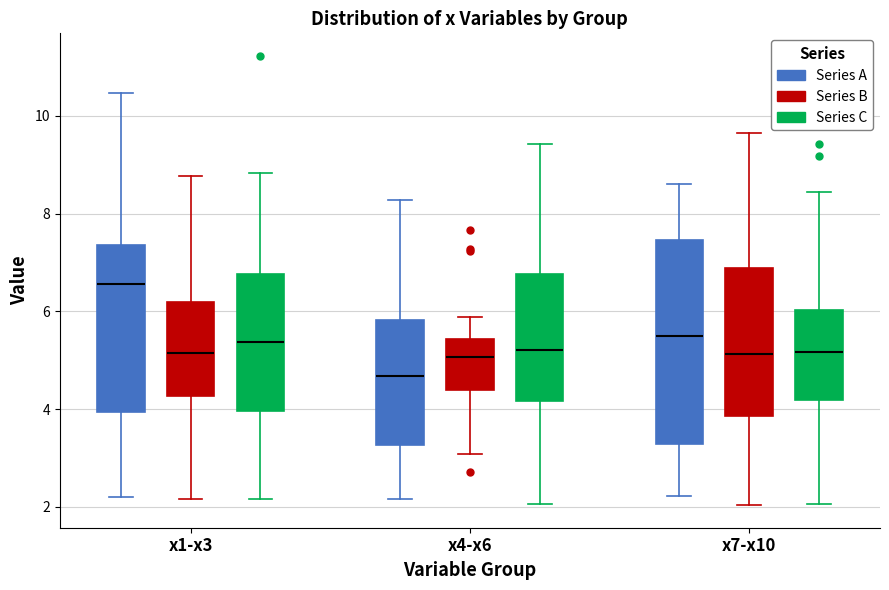

Reading left to right, read every box against the y-axis: the position of its median line, the range the box covers, and the ends of its whiskers. The values are not printed on the chart, so give them approximately, as read against the axis.

x1-x3 (Series A): median 6.6, box 4.0 to 7.4, whiskers 2.2 to 10.4
x1-x3 (Series B): median 5.2, box 4.2 to 6.2, whiskers 2.2 to 8.8
x1-x3 (Series C): median 5.4, box 4.0 to 6.8, whiskers 2.2 to 8.8
x4-x6 (Series A): median 4.6, box 3.2 to 5.8, whiskers 2.2 to 8.2
x4-x6 (Series B): median 5.0, box 4.4 to 5.4, whiskers 3.0 to 5.8
x4-x6 (Series C): median 5.2, box 4.2 to 6.8, whiskers 2.0 to 9.4
x7-x10 (Series A): median 5.4, box 3.2 to 7.4, whiskers 2.2 to 8.6
x7-x10 (Series B): median 5.2, box 3.8 to 6.8, whiskers 2.0 to 9.6
x7-x10 (Series C): median 5.2, box 4.2 to 6.0, whiskers 2.0 to 8.4